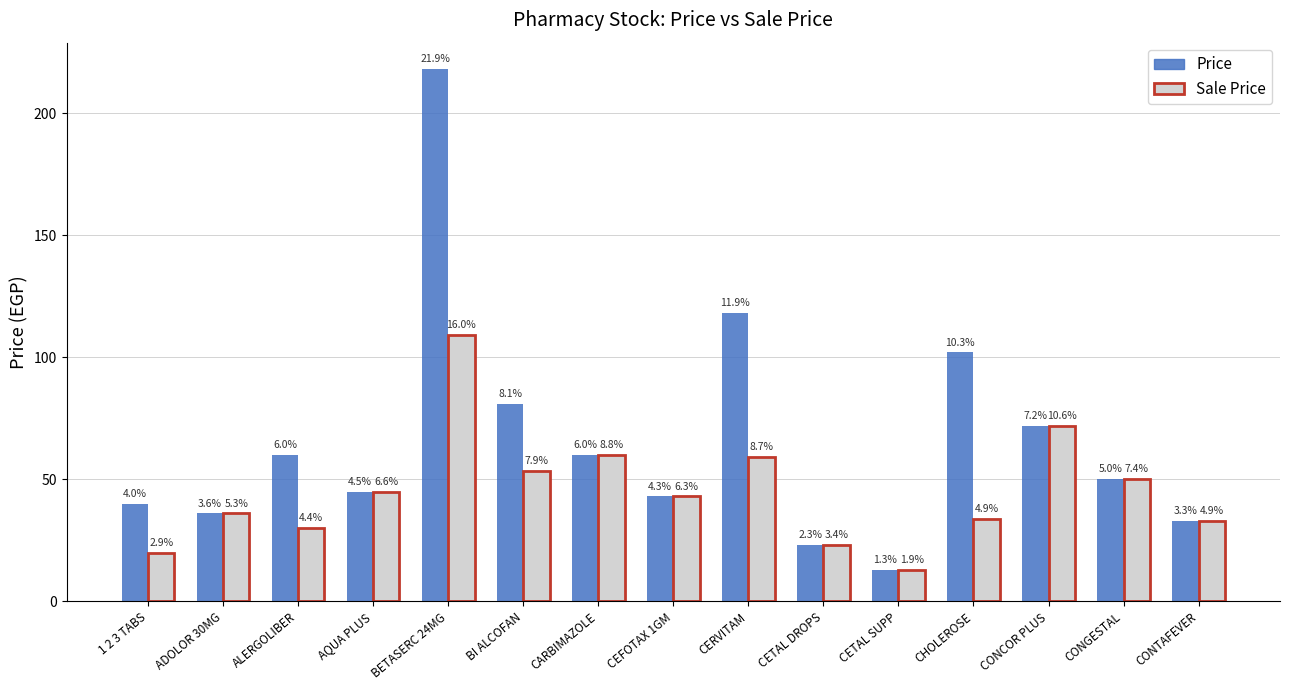

Reading right to left, transcribe all the data shown in this chart.

Price: CONTAFEVER=33.0	CONGESTAL=50.0	CONCOR PLUS=72.0	CHOLEROSE=102.0	CETAL SUPP=13.0	CETAL DROPS=23.0	CERVITAM=118.0	CEFOTAX 1GM=43.0	CARBIMAZOLE=60.0	BI ALCOFAN=81.0	BETASERC 24MG=218.0	AQUA PLUS=45.0	ALERGOLIBER=60.0	ADOLOR 30MG=36.0	1 2 3 TABS=40.0
Sale Price: CONTAFEVER=33.0	CONGESTAL=50.0	CONCOR PLUS=72.0	CHOLEROSE=33.7	CETAL SUPP=13.0	CETAL DROPS=23.0	CERVITAM=59.0	CEFOTAX 1GM=43.0	CARBIMAZOLE=60.0	BI ALCOFAN=53.5	BETASERC 24MG=109.0	AQUA PLUS=45.0	ALERGOLIBER=30.0	ADOLOR 30MG=36.0	1 2 3 TABS=20.0